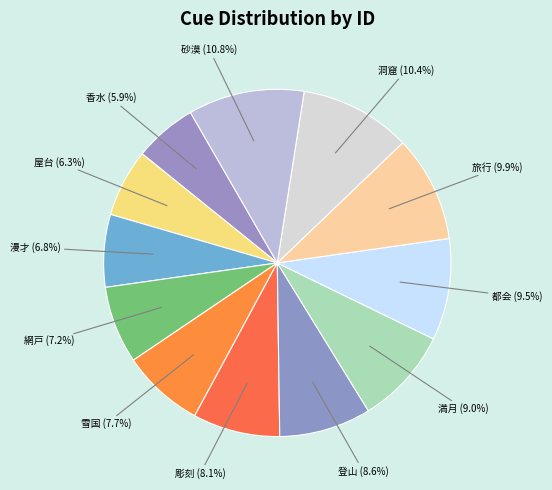

Combined, do 漫才 and 満月 account for over 50%?

No